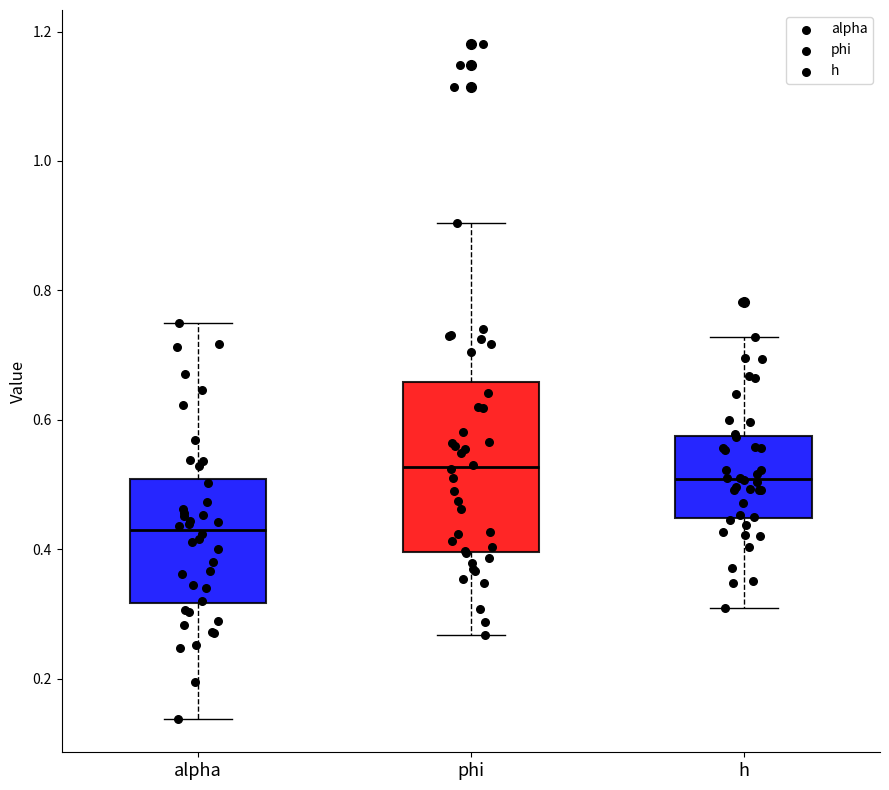

Which box is the tallest, from its lower edge to its upper edge?

phi